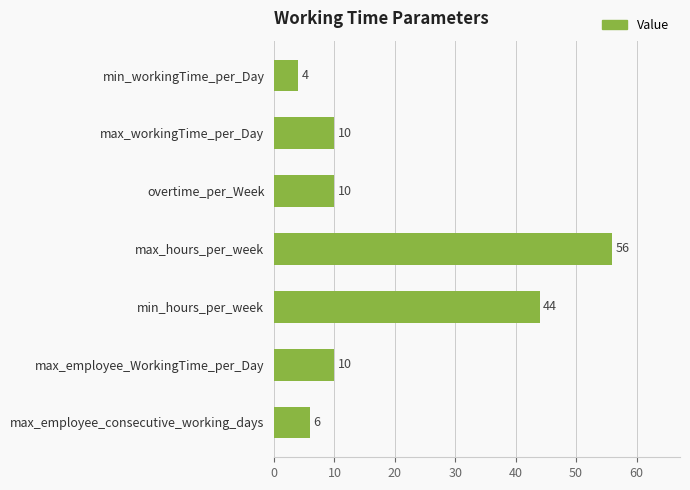

Reading top to bottom, list all the values displayed in this chart.

min_workingTime_per_Day=4	max_workingTime_per_Day=10	overtime_per_Week=10	max_hours_per_week=56	min_hours_per_week=44	max_employee_WorkingTime_per_Day=10	max_employee_consecutive_working_days=6